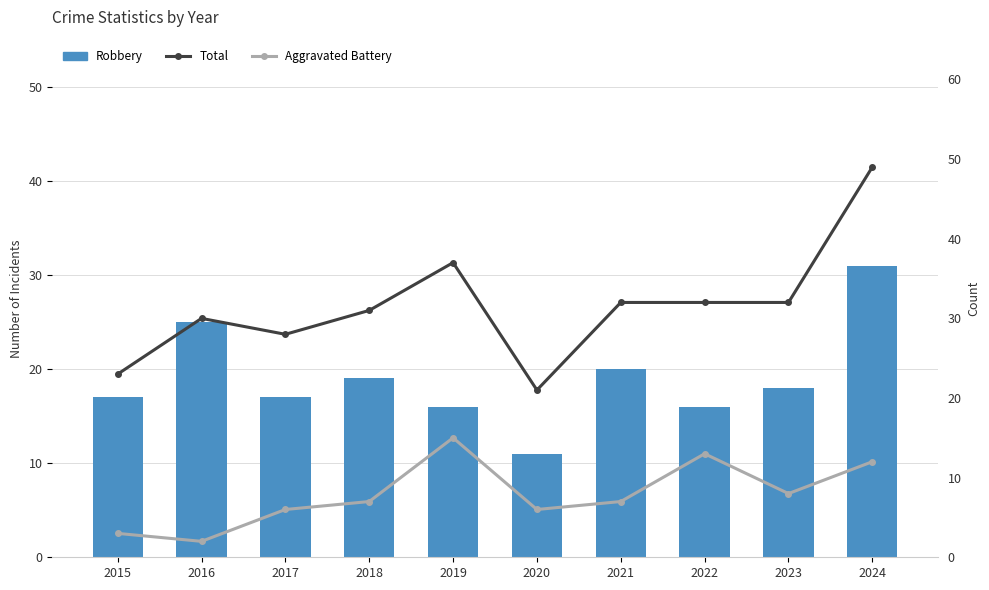

At which label does Robbery first exceed 18?

2016